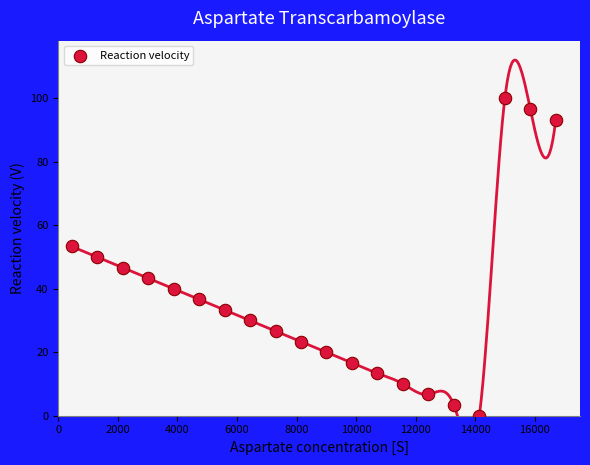

List the coordinates of all points as (X, Y) pairs, reading left to right.

(446.0, 53.3)  (1302.0, 50.0)  (2158.0, 46.7)  (3014.0, 43.3)  (3870.0, 40.0)  (4726.0, 36.7)  (5582.0, 33.3)  (6438.0, 30.0)  (7294.0, 26.7)  (8150.0, 23.3)  (9006.0, 20.0)  (9862.0, 16.7)  (10718.0, 13.3)  (11574.0, 10.0)  (12430.0, 6.7)  (13286.0, 3.3)  (14142.0, 0.0)  (14998.0, 100.0)  (15854.0, 96.7)  (16710.0, 93.3)